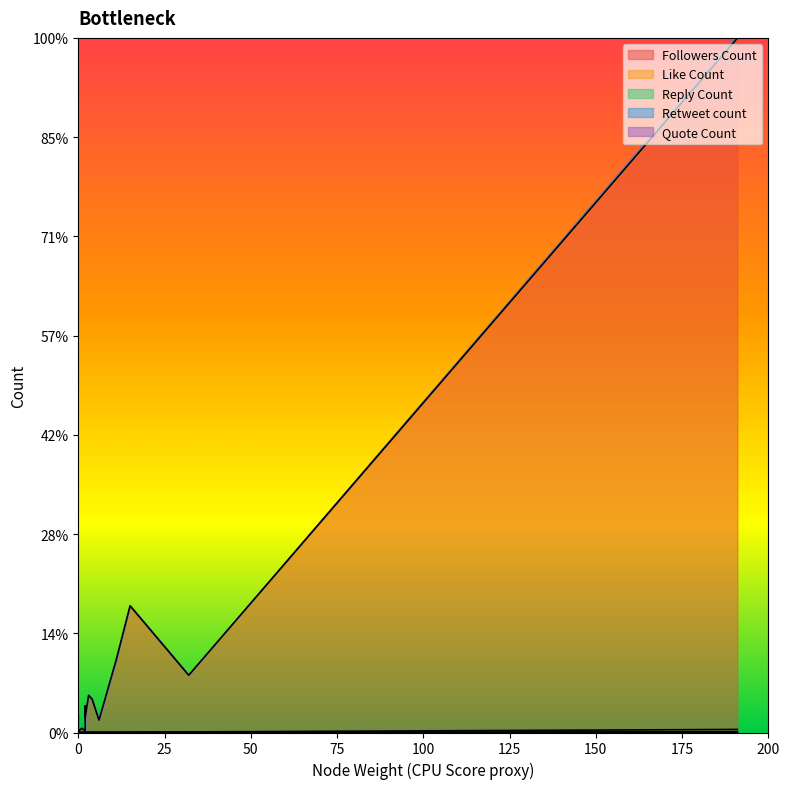

How many lines are shown in the chart?

5